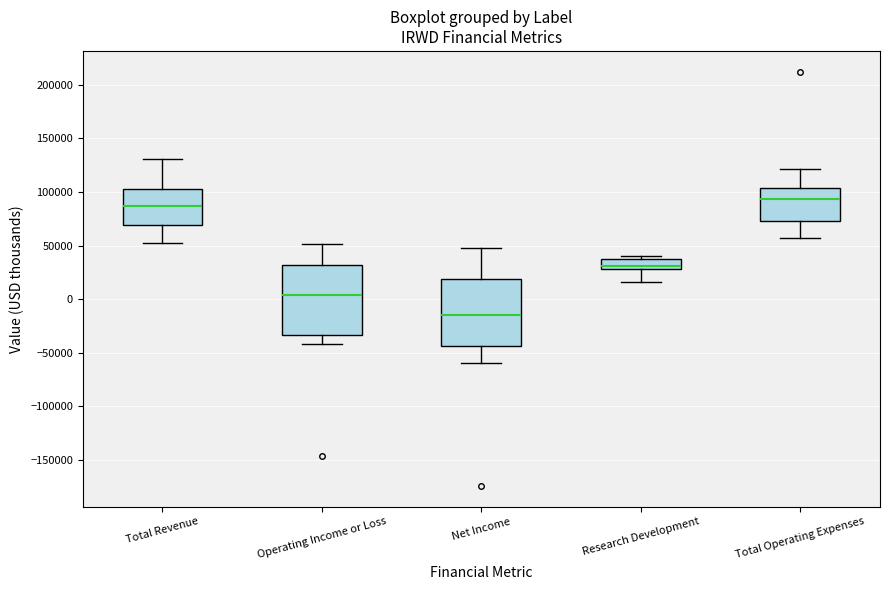

Reading left to right, read every box against the y-axis: the position of its median line, the range the box covers, and the ends of its whiskers. The values are not printed on the chart, so give them approximately, as read against the axis.

Total Revenue: median 85000, box 70000 to 105000, whiskers 50000 to 130000
Operating Income or Loss: median 5000, box -35000 to 30000, whiskers -40000 to 50000
Net Income: median -15000, box -45000 to 20000, whiskers -60000 to 50000
Research Development: median 30000 (just above the box's lower edge), box 30000 to 35000, whiskers 15000 to 40000
Total Operating Expenses: median 95000, box 75000 to 105000, whiskers 55000 to 120000